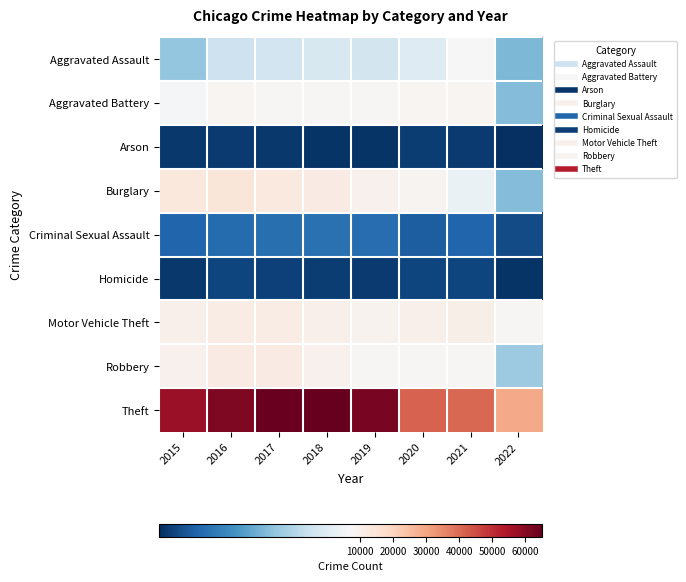

How many categories are shown in the chart?

8